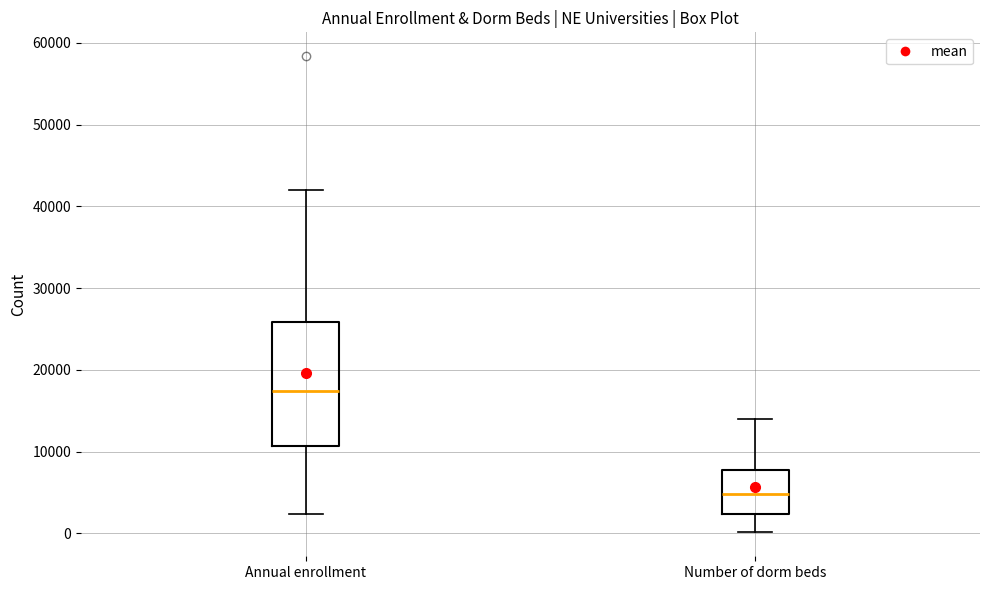

Where does the lower whisker of the box for Number of dorm beds end on the y-axis? The values are not printed on the chart, so give them approximately, as read against the axis.

0